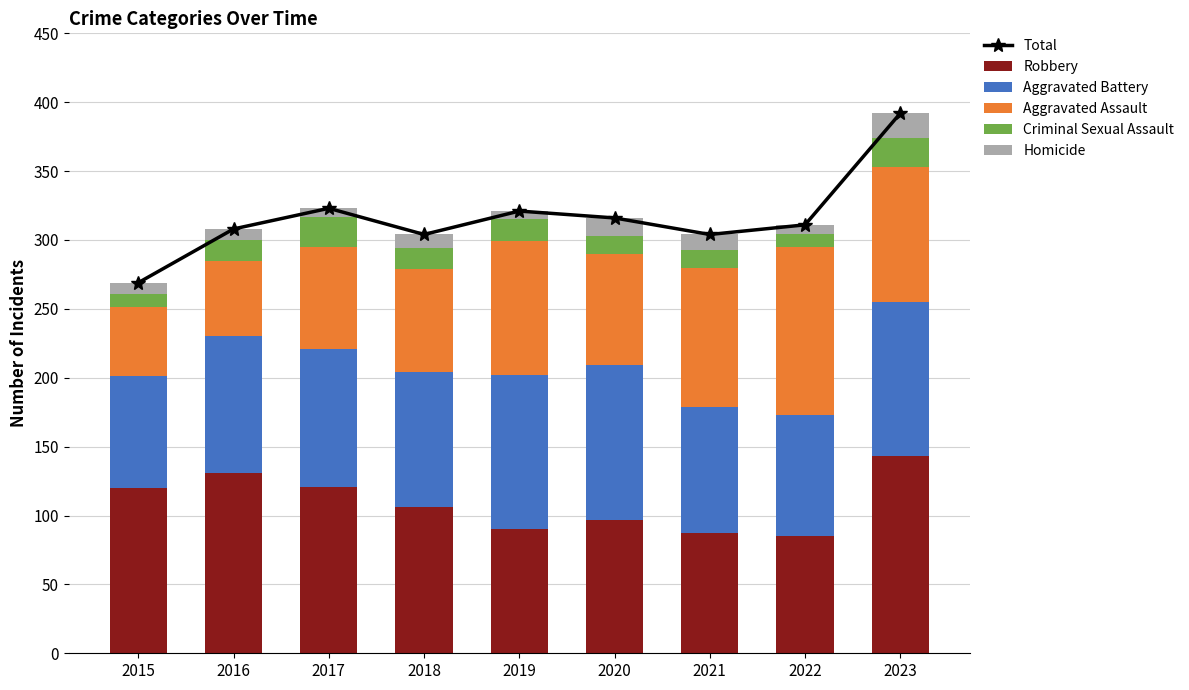

Reading left to right, list all the values displayed in this chart.

Total: 269	308	323	304	321	316	304	311	392
Robbery: 120	131	121	106	90	97	87	85	143
Aggravated Battery: 81	99	100	98	112	112	92	88	112
Aggravated Assault: 50	55	74	75	97	81	101	122	98
Criminal Sexual Assault: 10	15	22	15	16	13	13	9	21
Homicide: 8	8	6	10	6	13	11	7	18